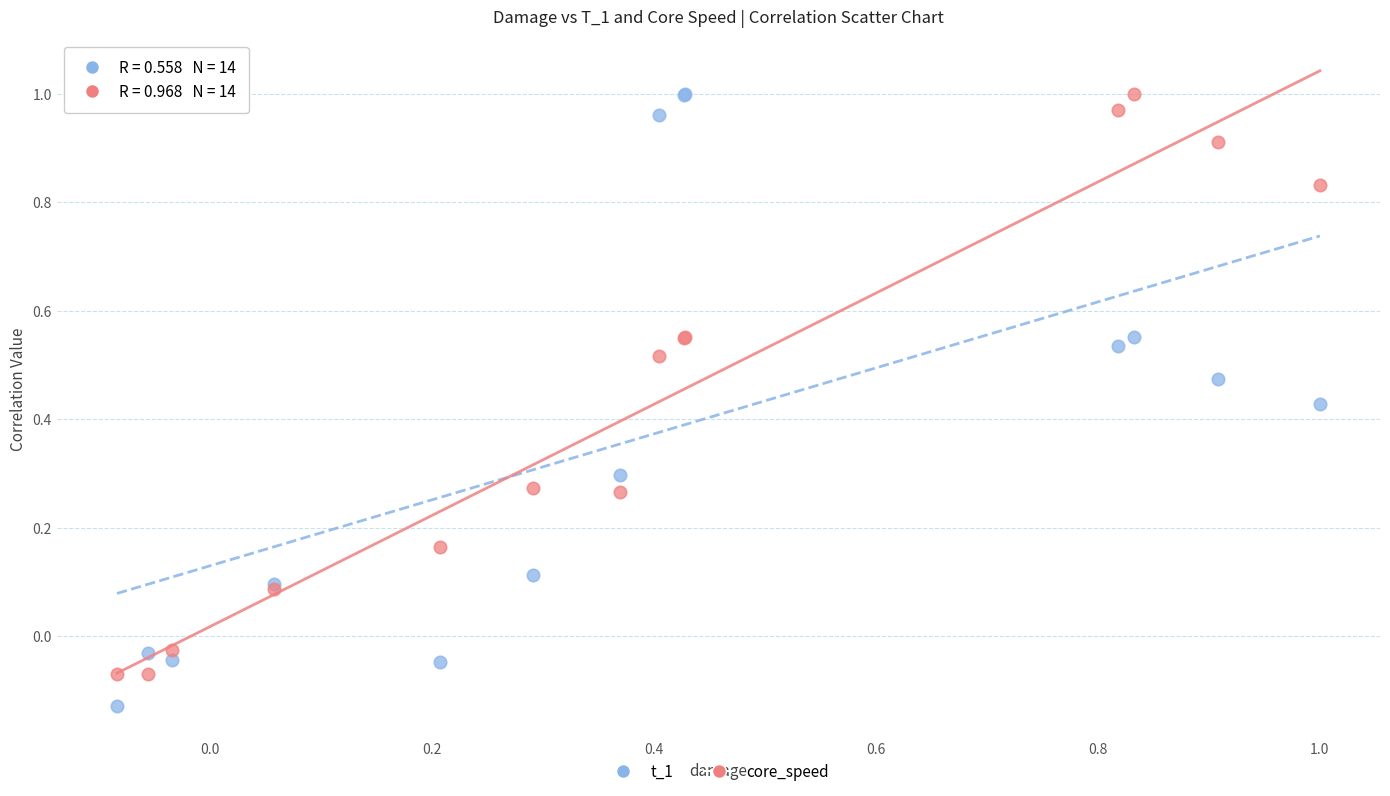

Which series contains the lowest Y value?

t_1